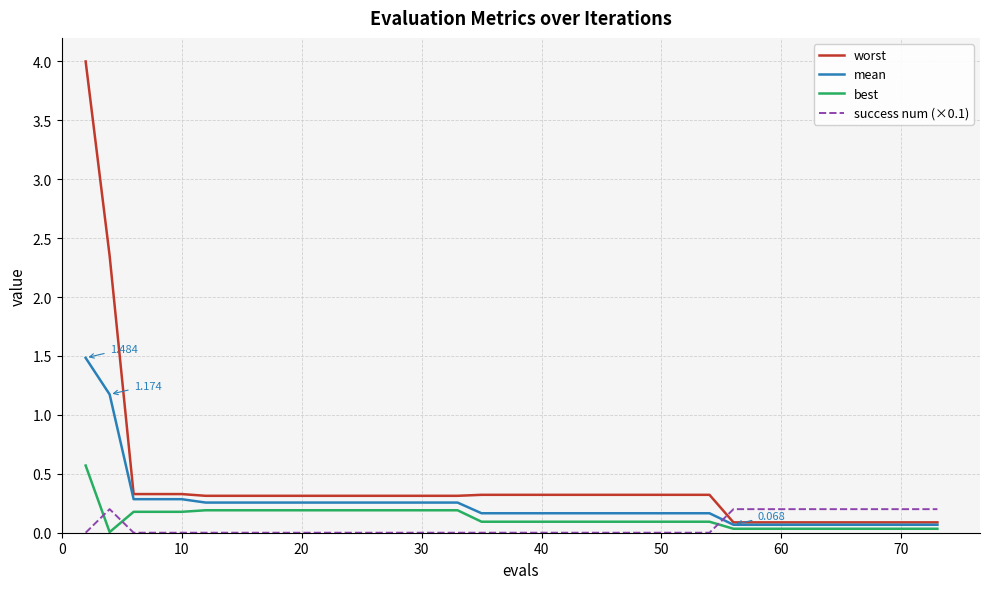

Which series has the widest spread of values?

worst